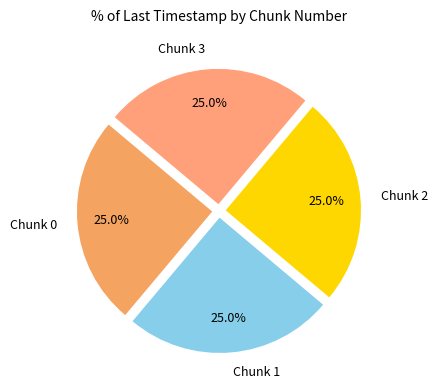

What is the total percentage of Chunk 2 and Chunk 3?

50.0%